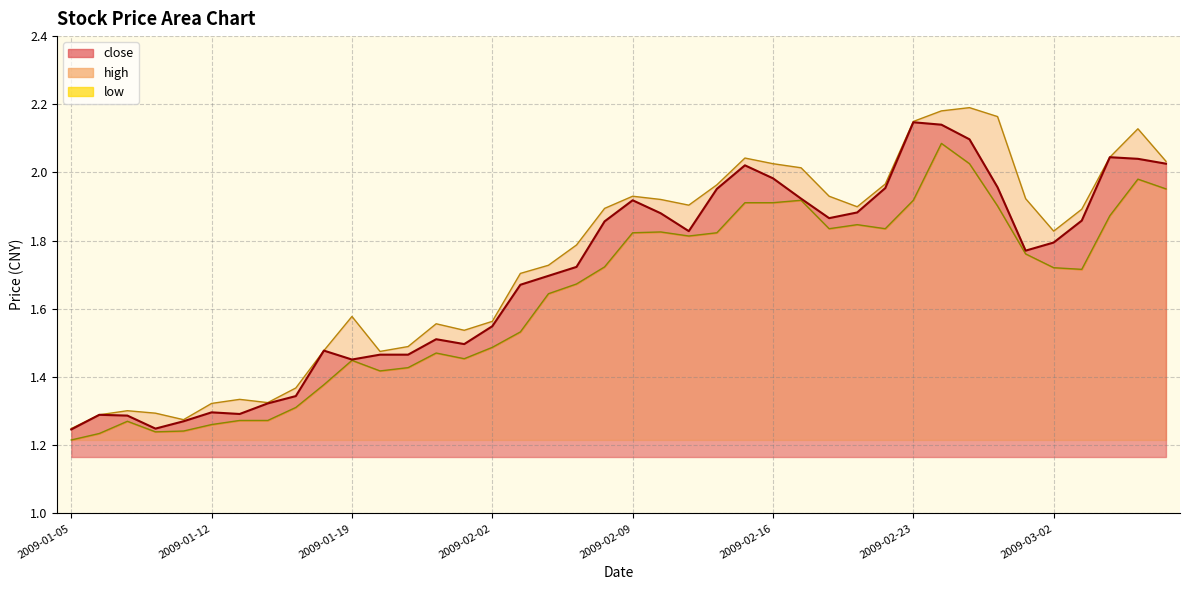

What is the difference between the high values at 2009-02-09 and 2009-01-16?

0.5